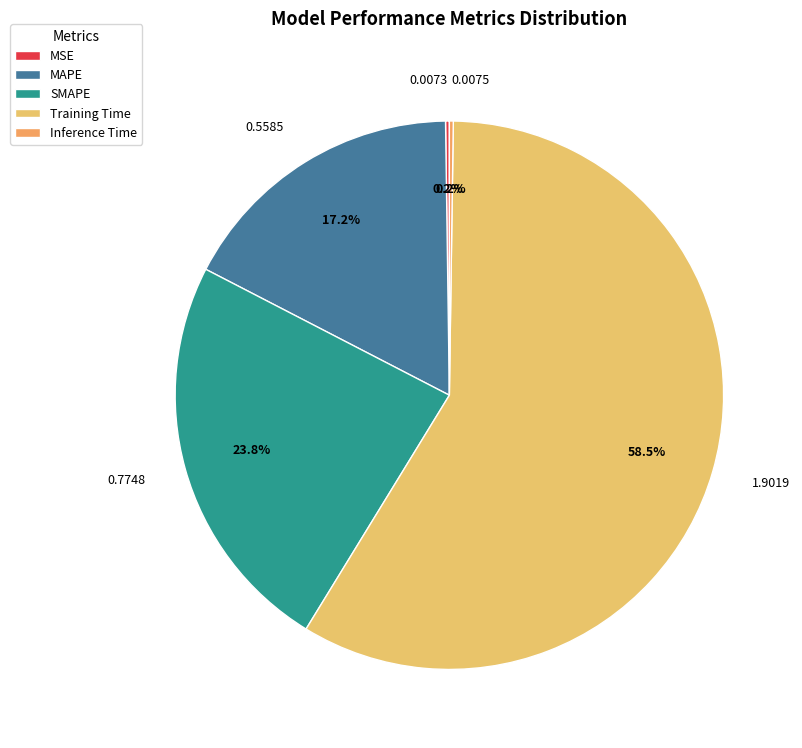

Is it true that MAPE is 17% of the pie?

True